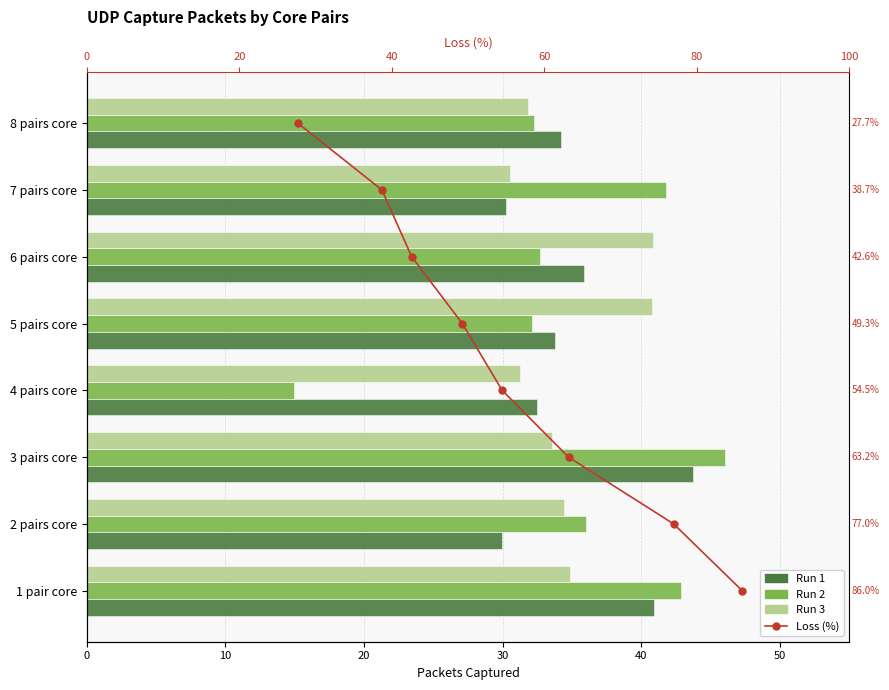

What position from the right is 50?

3